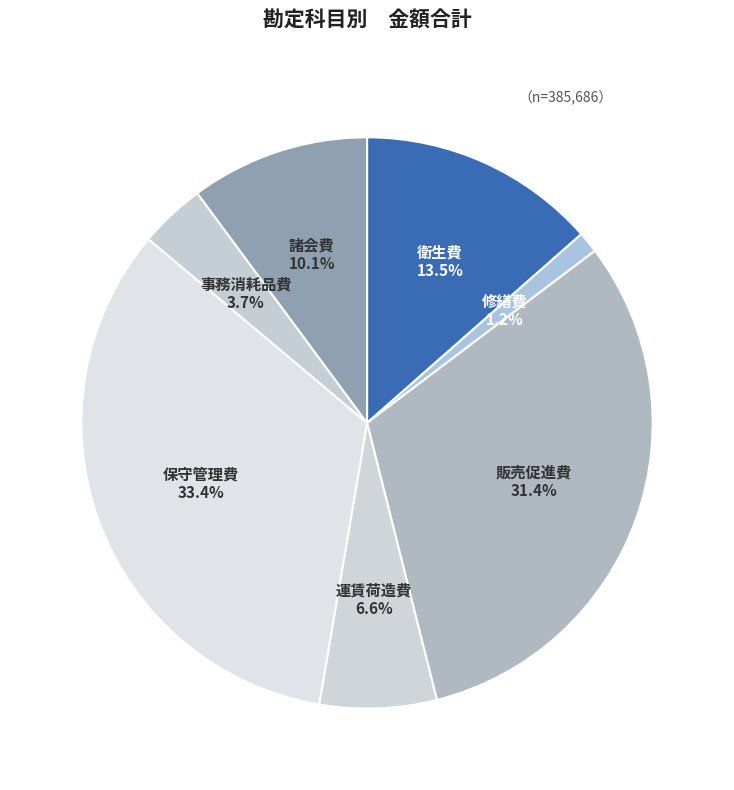

To the nearest percent, what is the difference between the largest and smallest slice percentages?

32%